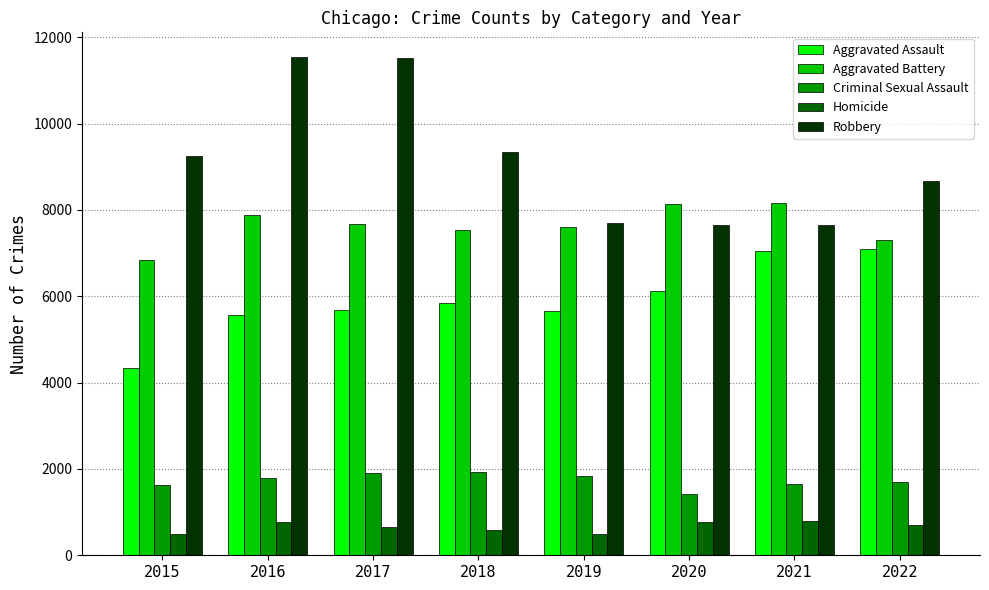

Is it true that Criminal Sexual Assault equals 1686 at 2022?

True